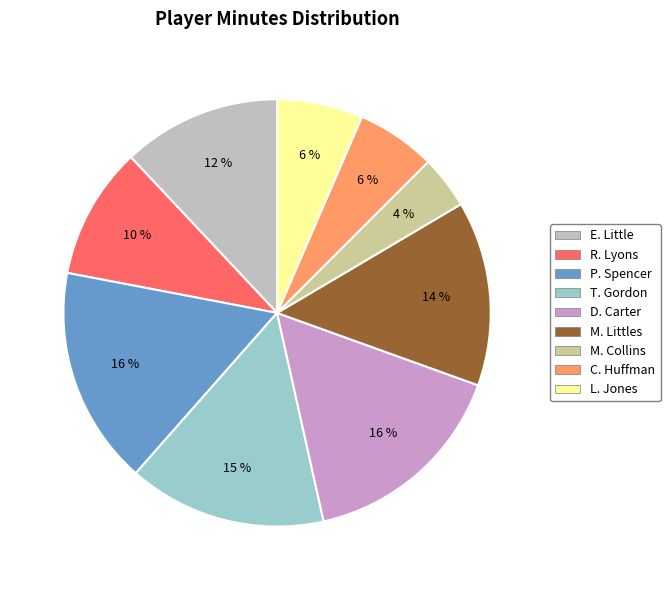

Does C. Huffman represent more than half of the total?

No